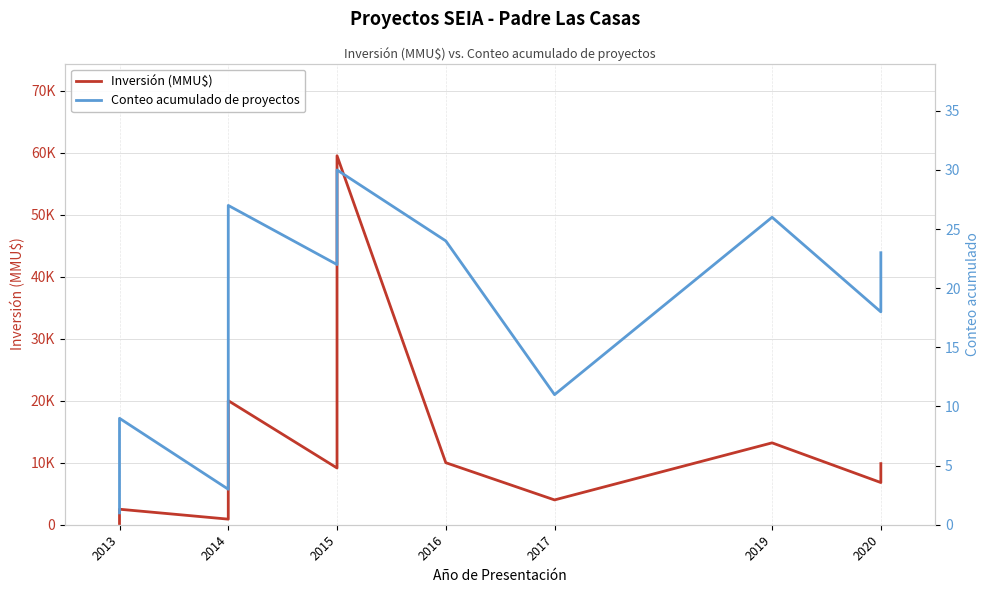

True or false: Inversión (MMU$) has more than 2 points higher than both neighbors.

True